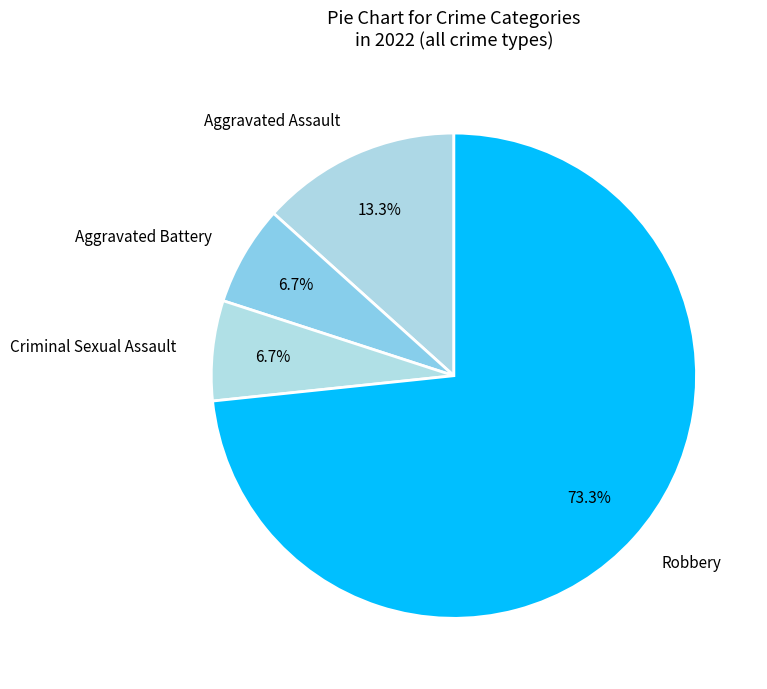

How many slices are in this pie chart?

4